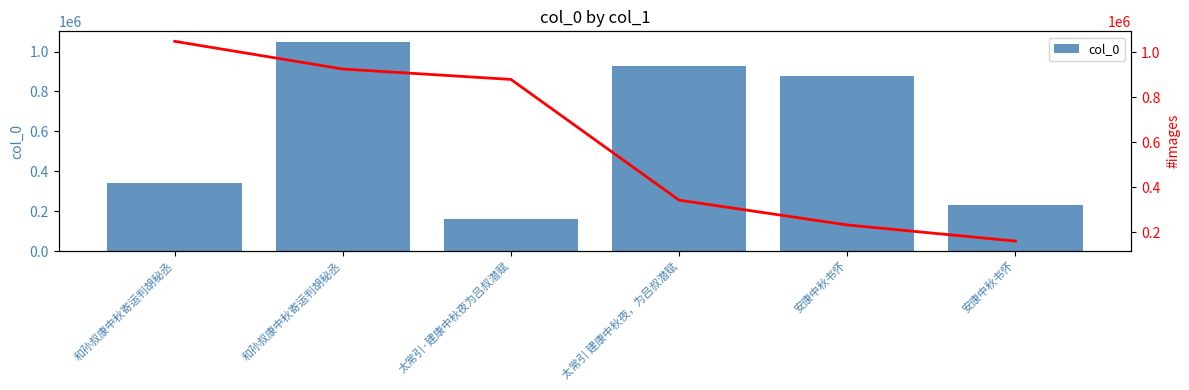

How many data points does each series have?

6